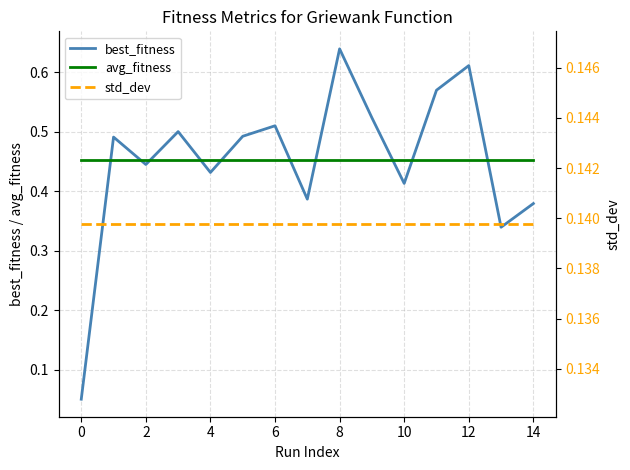

Is it true that avg_fitness equals 0.6 at 8?

False